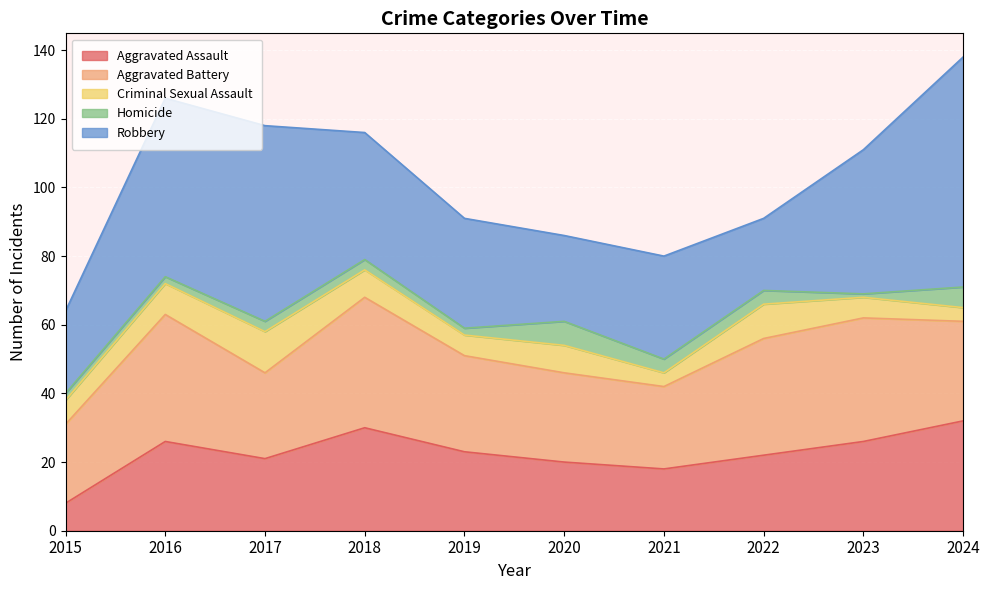

What is the sum of the Homicide values at 2020 and 2024?

13